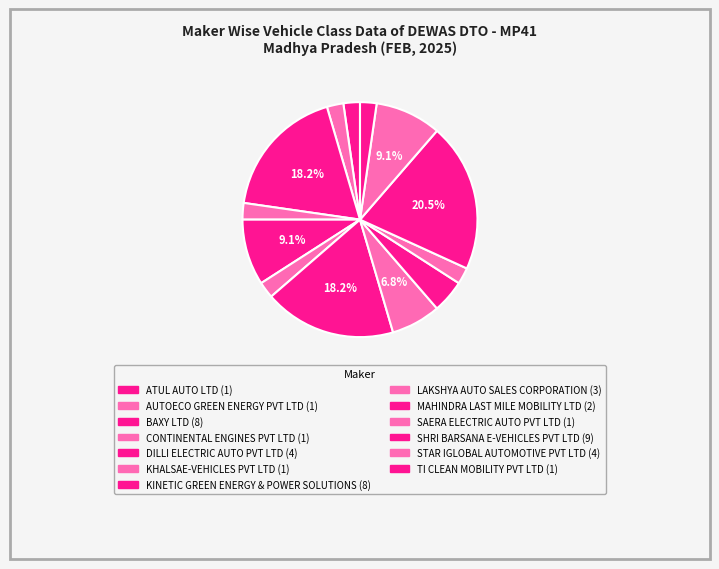

How many segments does this pie chart have?

13